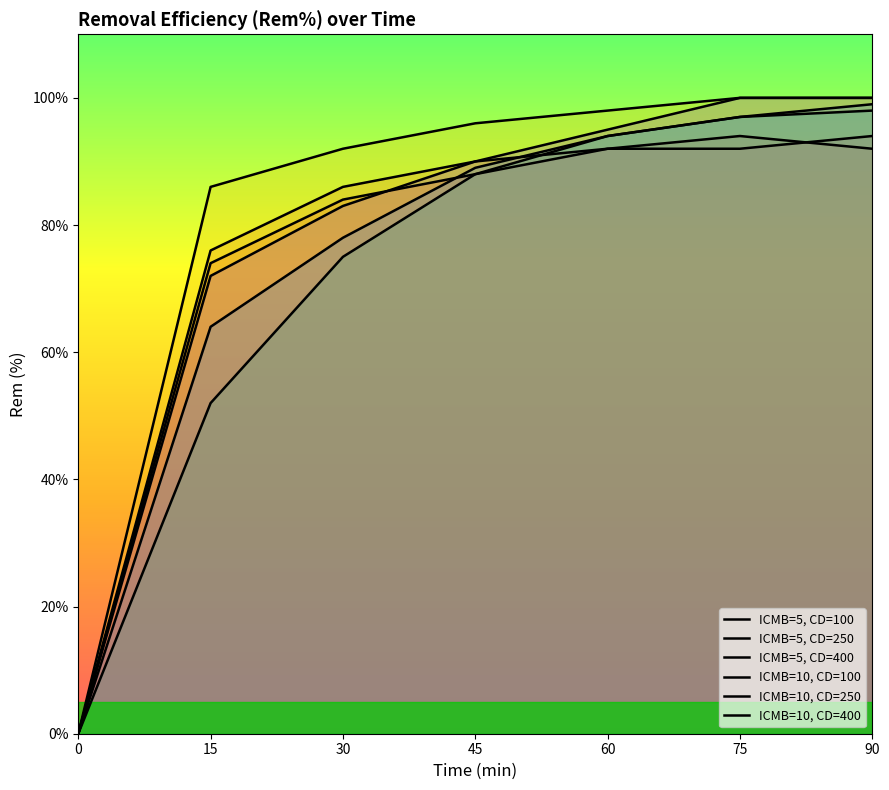

Rank the series by their maximum value, from lowest to highest.

ICMB=5, CD=100, ICMB=5, CD=250, ICMB=10, CD=100, ICMB=10, CD=250, ICMB=5, CD=400, ICMB=10, CD=400